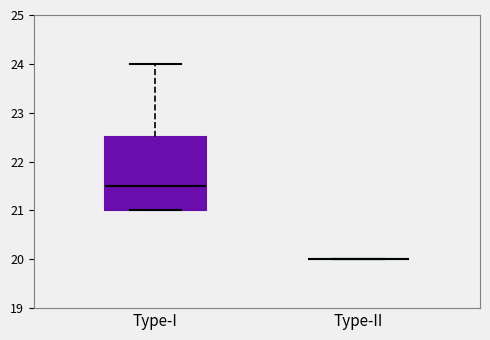

Reading left to right, read every box against the y-axis: the position of its median line, the range the box covers, and the ends of its whiskers. The values are not printed on the chart, so give them approximately, as read against the axis.

Type-I: median 21.5, box 21.0 to 22.5, whiskers 21.0 to 24.0
Type-II: box collapsed to a line at 20.0, whiskers 20.0 to 20.0